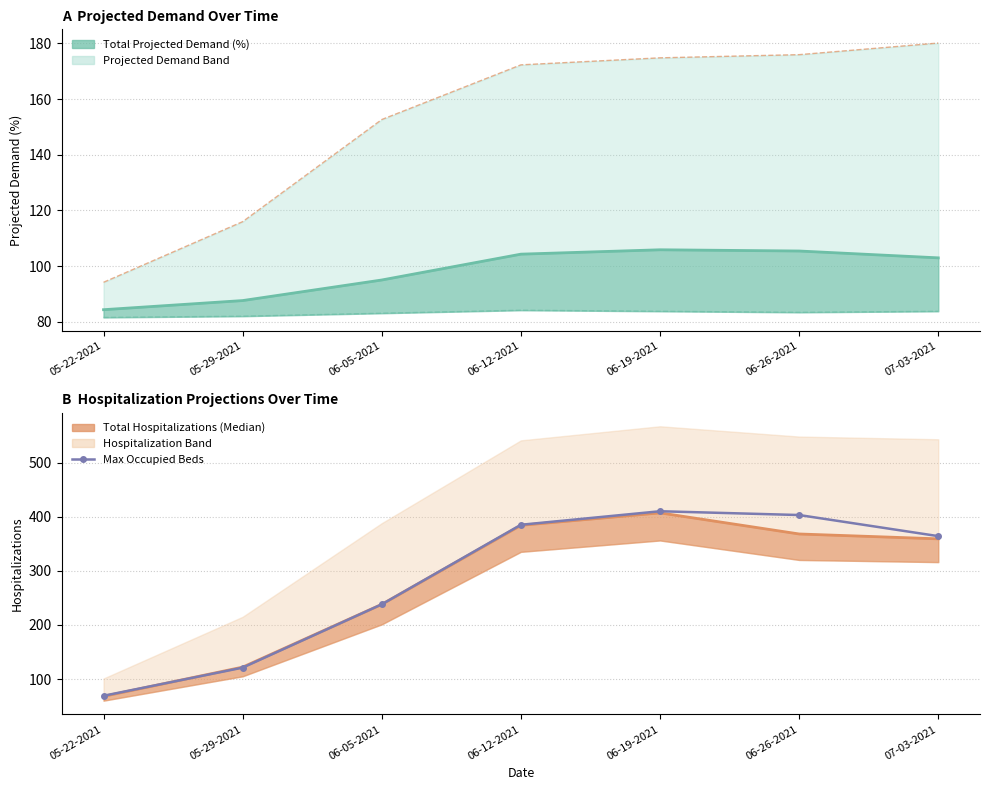

What is the sum of the values at 06-19-2021 and 06-12-2021?

795